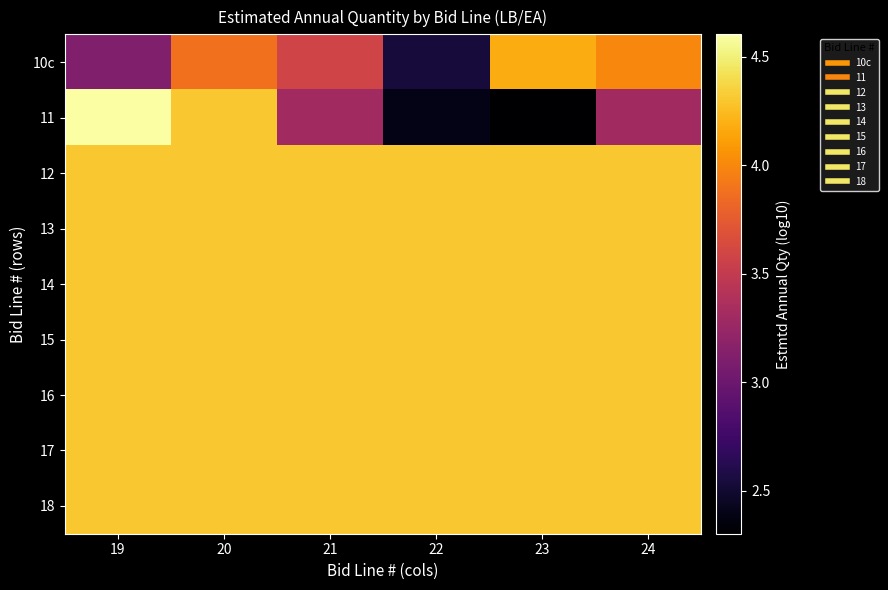

How many series are shown in this chart?

9